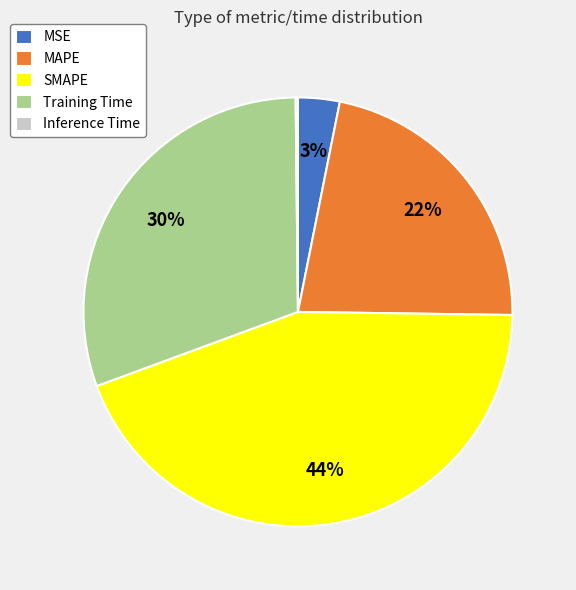

Between Training Time and MSE, which is larger?

Training Time